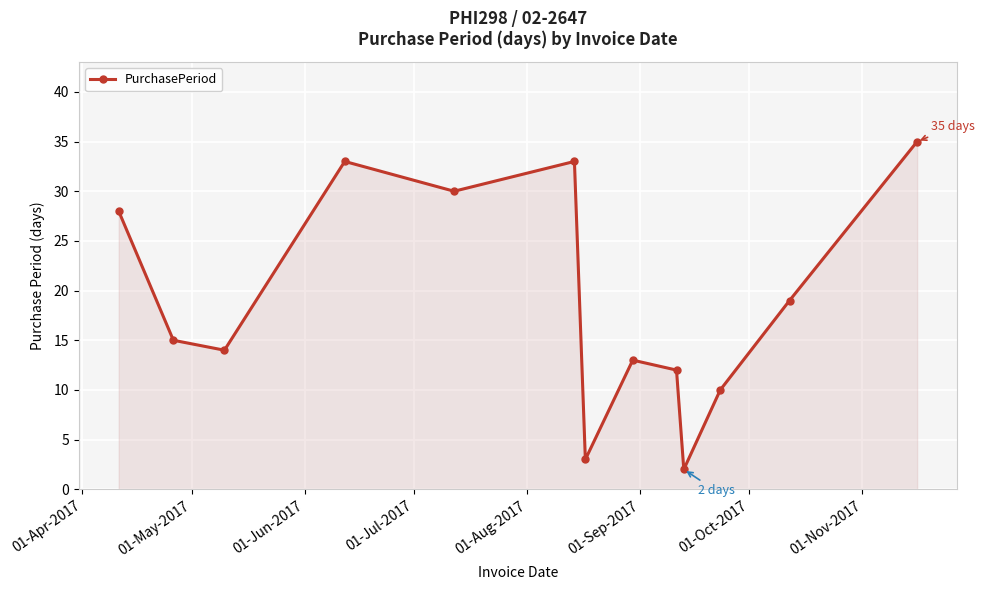

What is the value of the 8th point from the left?

13